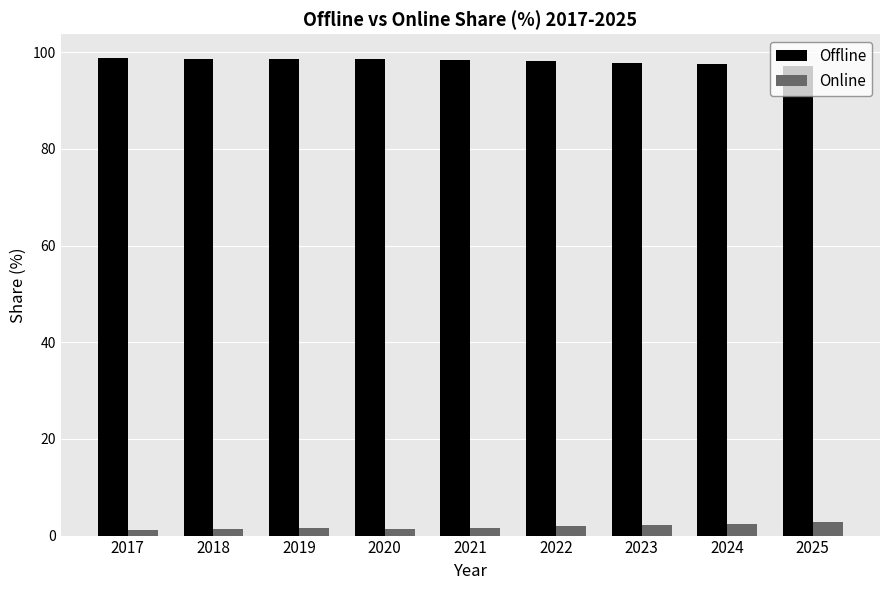

Rank the series by their average value, from highest to lowest.

Offline, Online